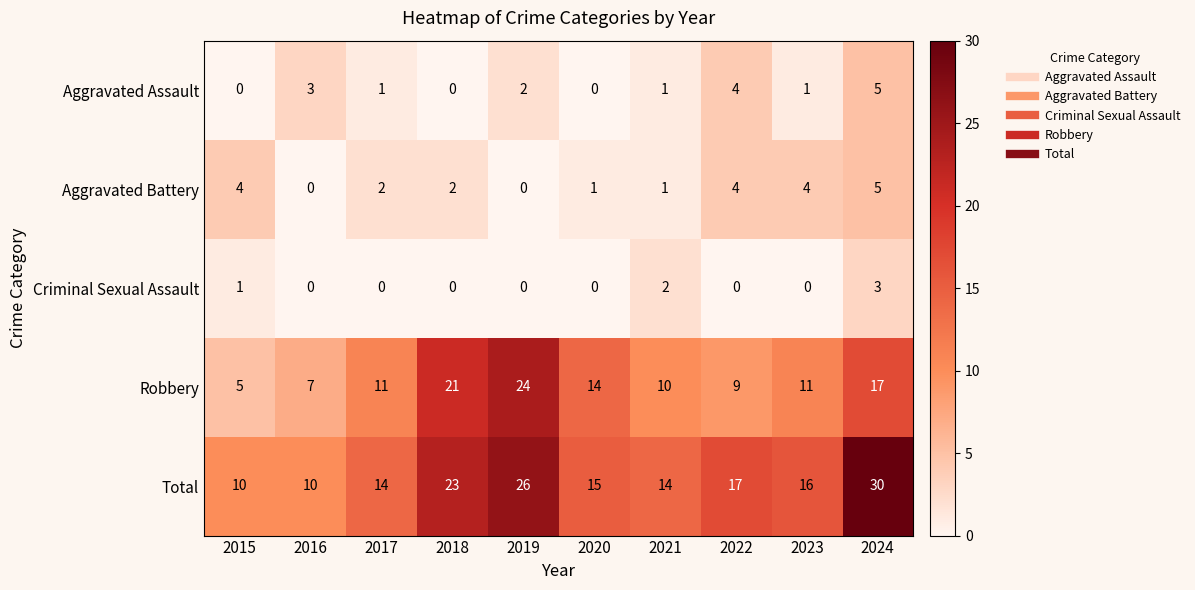

What is the total value across all series at 2017?

28